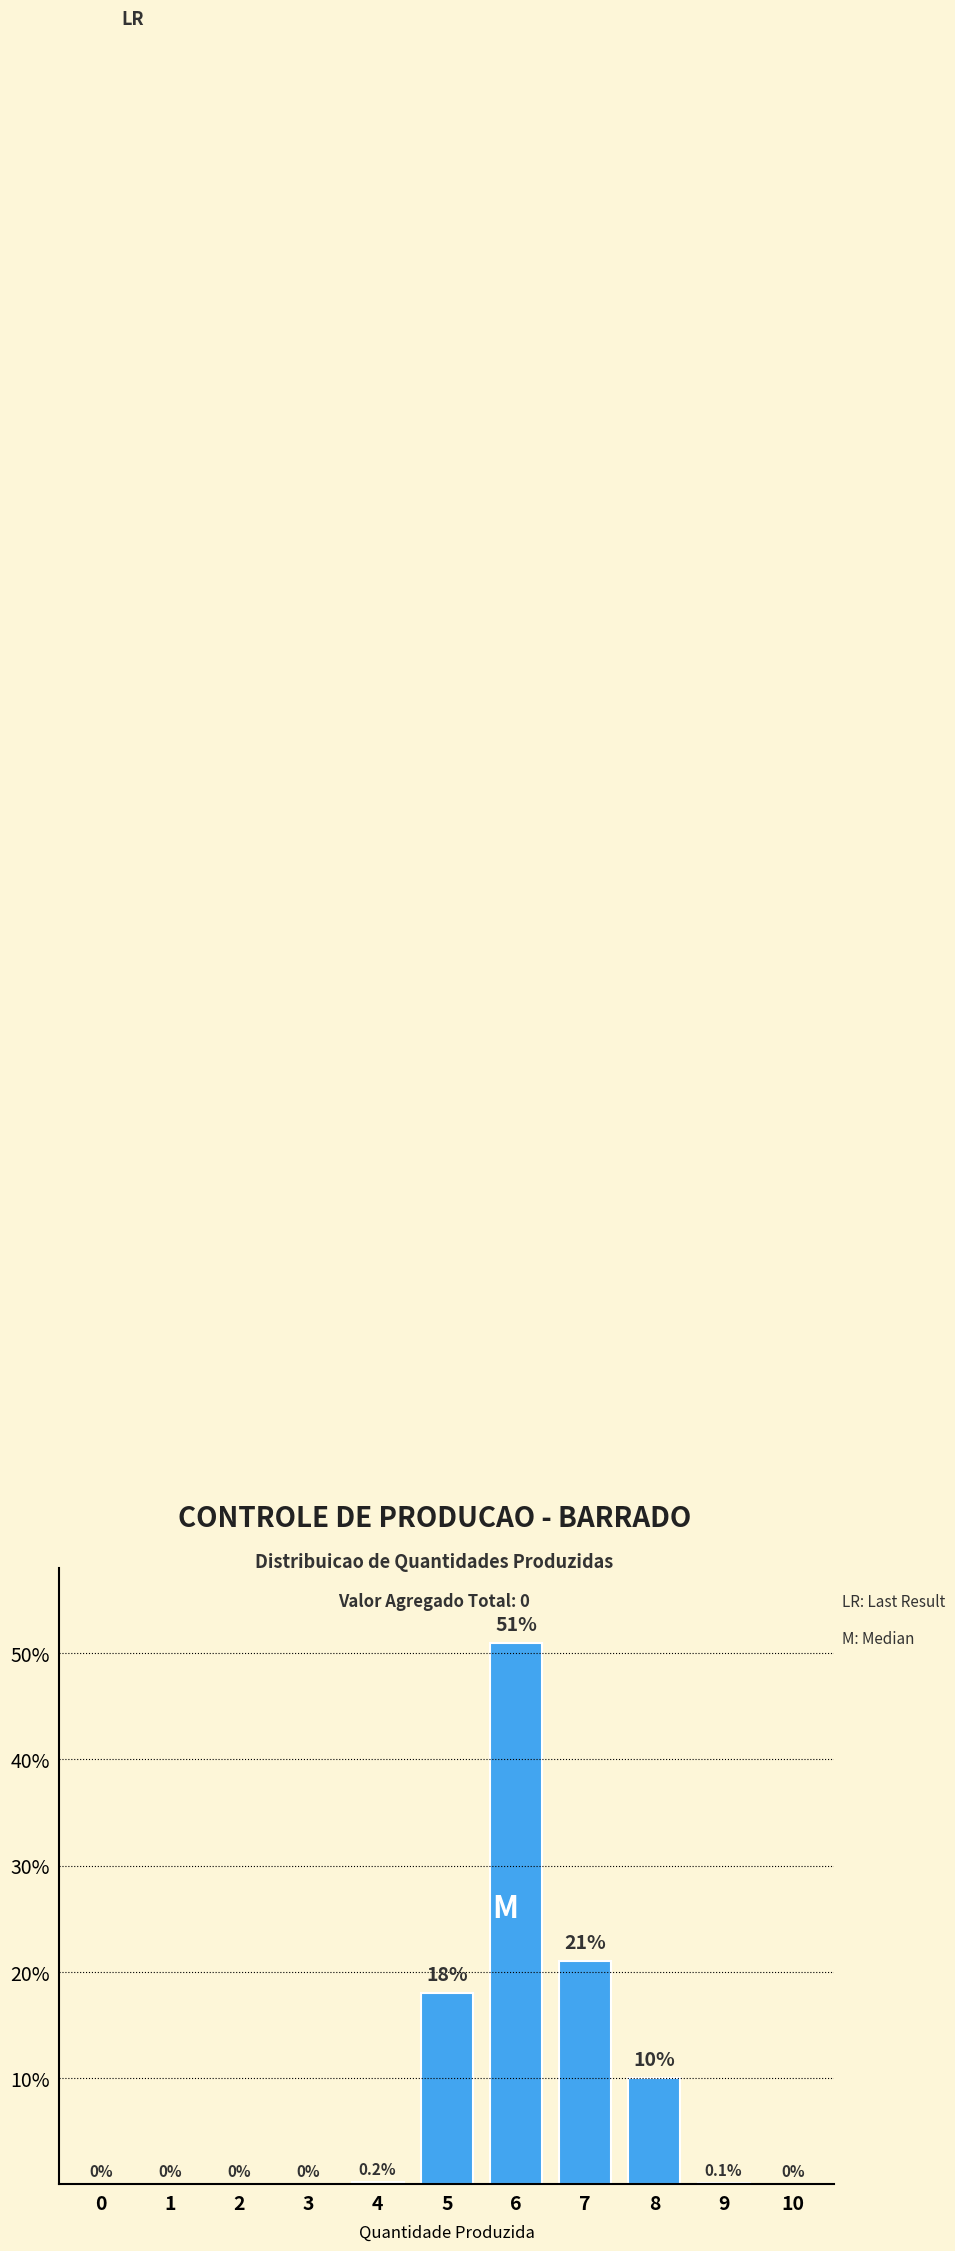

Reading left to right, what are all the values shown in this chart?

0=0.0	1=0.0	2=0.0	3=0.0	4=0.2	5=18.0	6=51.0	7=21.0	8=10.0	9=0.1	10=0.0